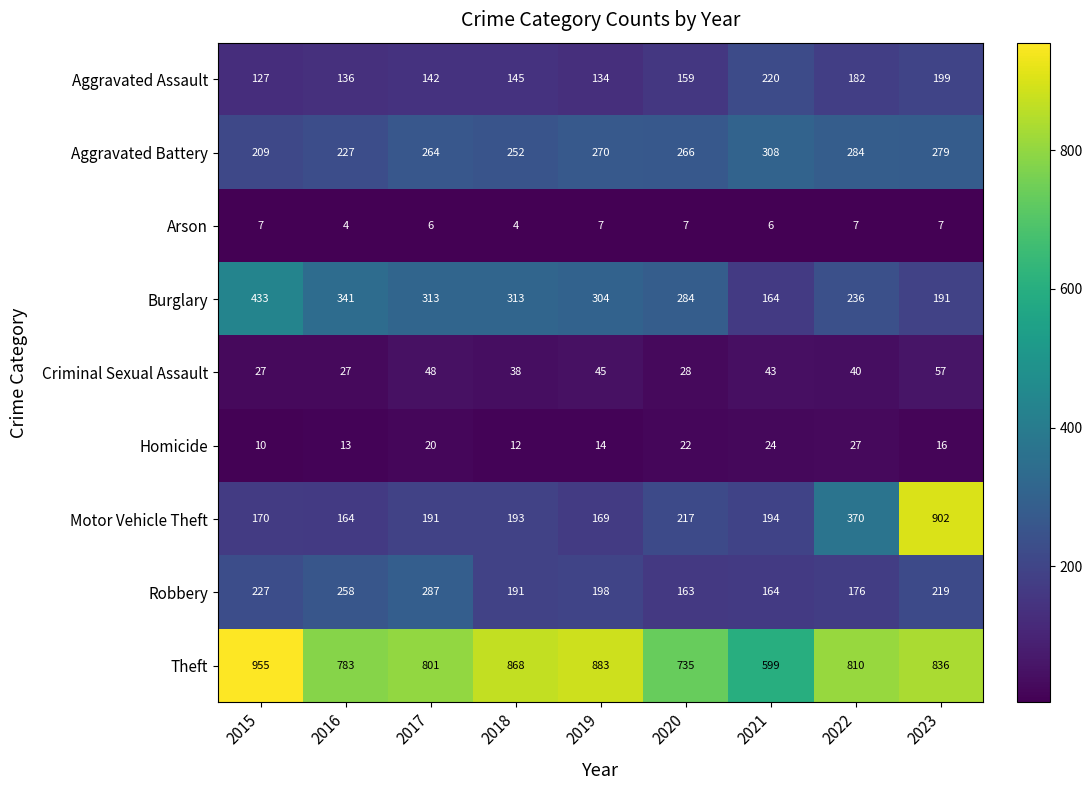

The Burglary series shows 606 at 2015. True or false?

False